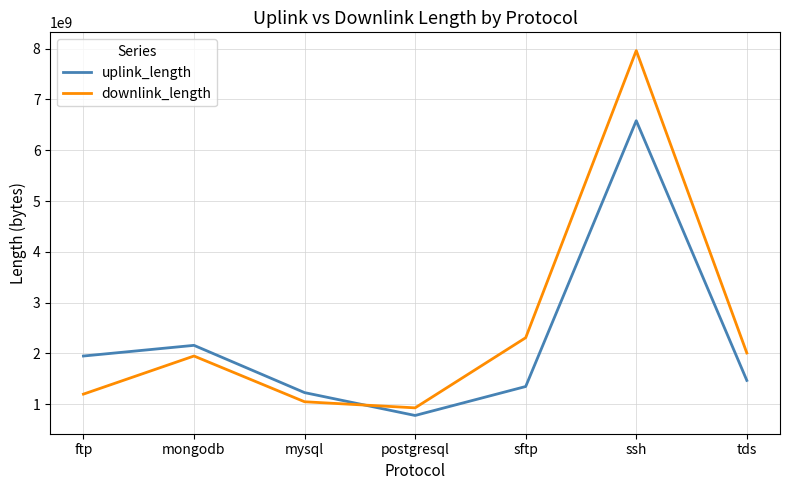

Between ftp and postgresql, which series saw the biggest shift?

uplink_length